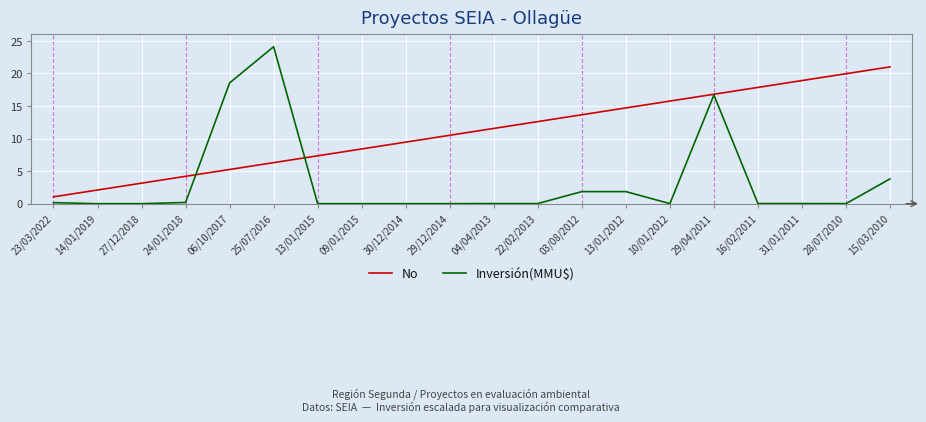

What position from the left is 30/12/2014?

9